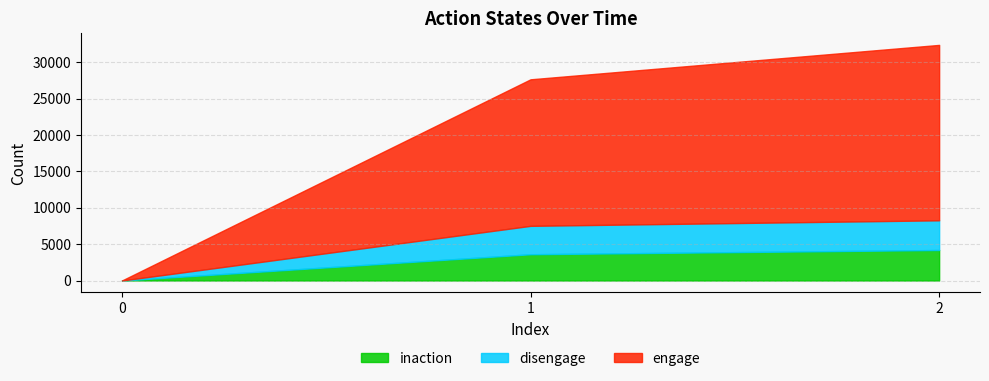

How many series are shown in this chart?

3